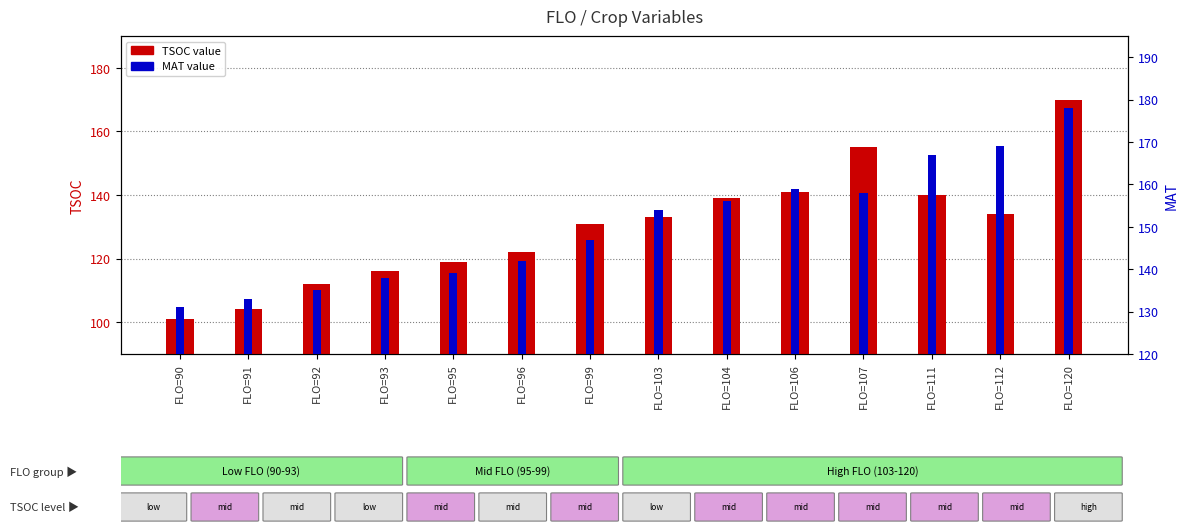

Reading left to right, what are all the values shown in this chart?

TSOC: 101	104	112	116	119	122	131	133	139	141	155	140	134	170
MAT: 131	133	135	138	139	142	147	154	156	159	158	167	169	178